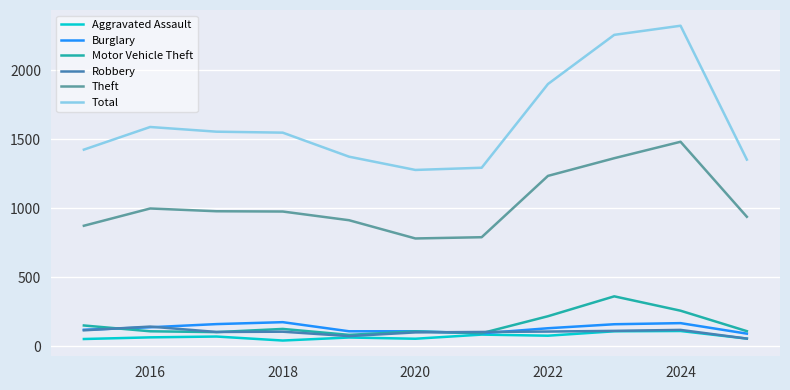

True or false: Theft and Aggravated Assault cross at least once.

False